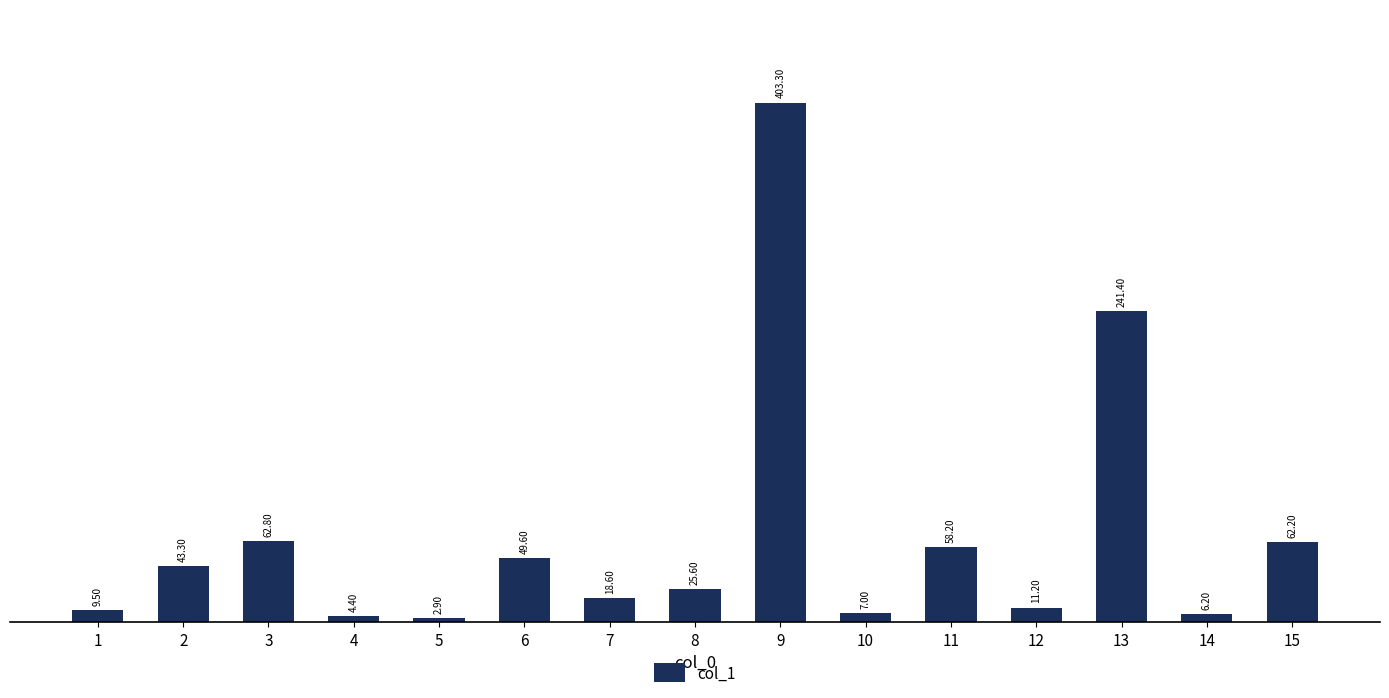

List the labels in order of value, smallest first.

5, 4, 14, 10, 1, 12, 7, 8, 2, 6, 11, 15, 3, 13, 9